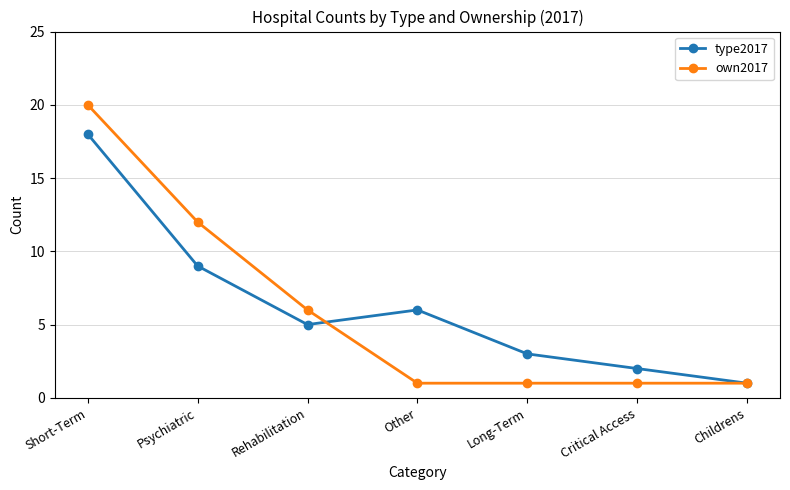

How many categories are shown in the chart?

7